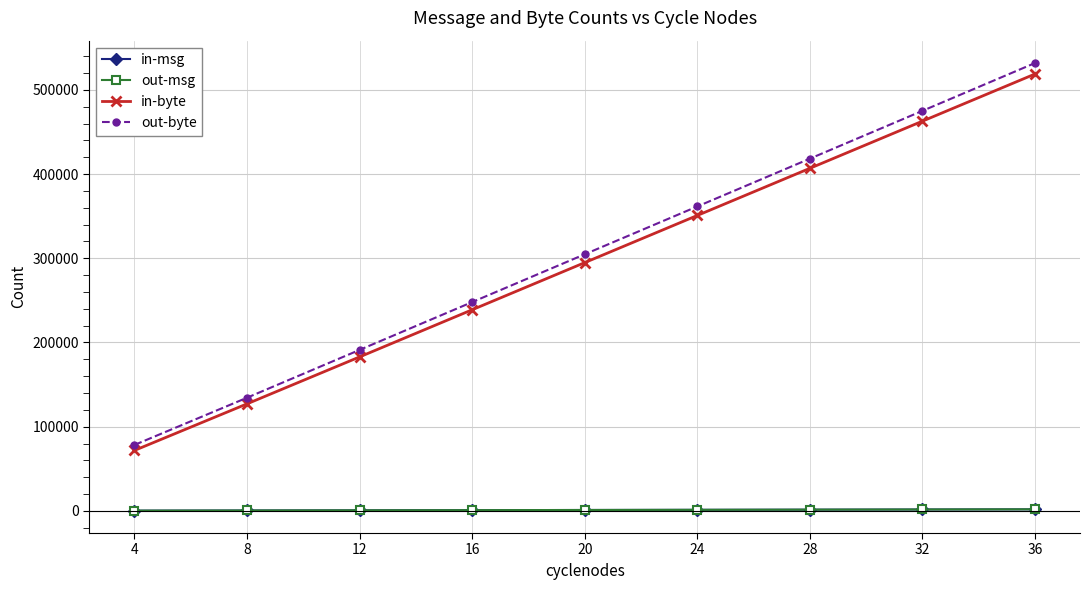

True or false: in-msg has a value of 644 at 12.

True